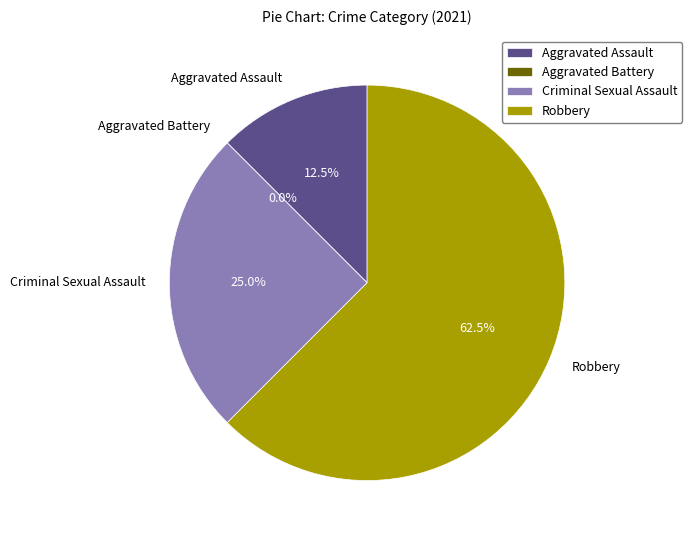

What is the smallest slice in the pie chart?

Aggravated Battery